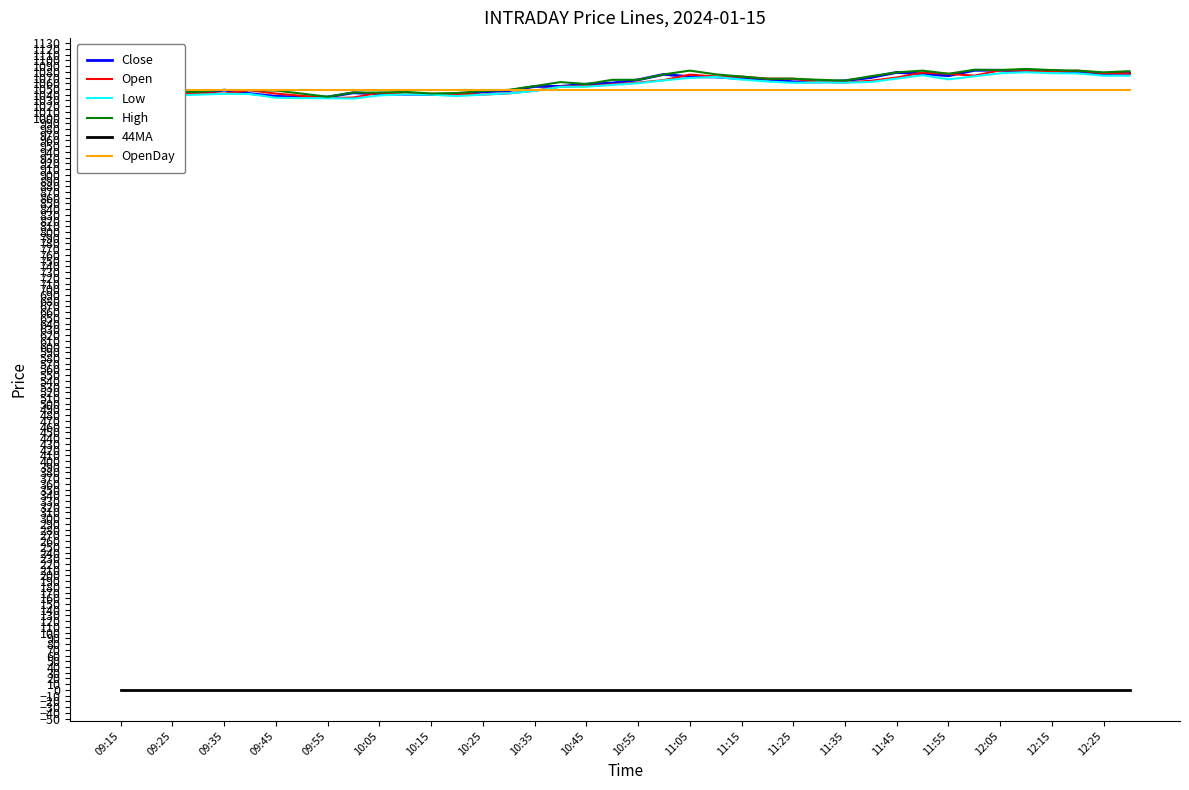

True or false: 44MA and Low intersect in this chart.

False